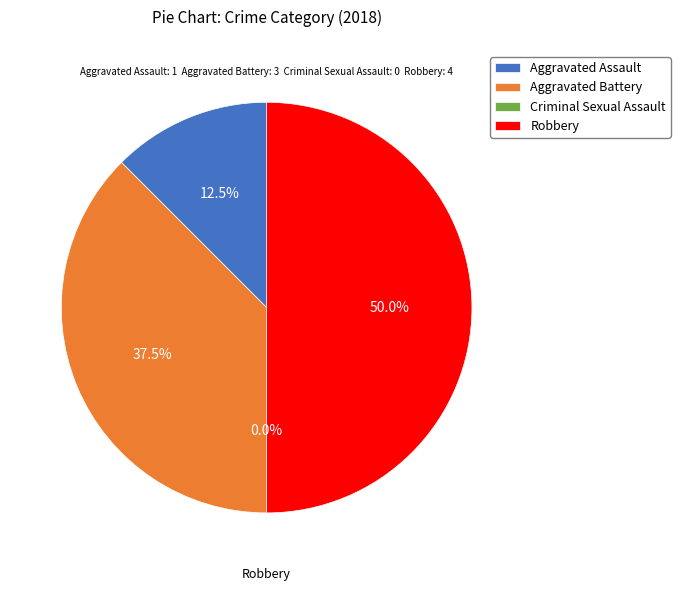

True or false: Aggravated Assault accounts for 25% of the total.

False